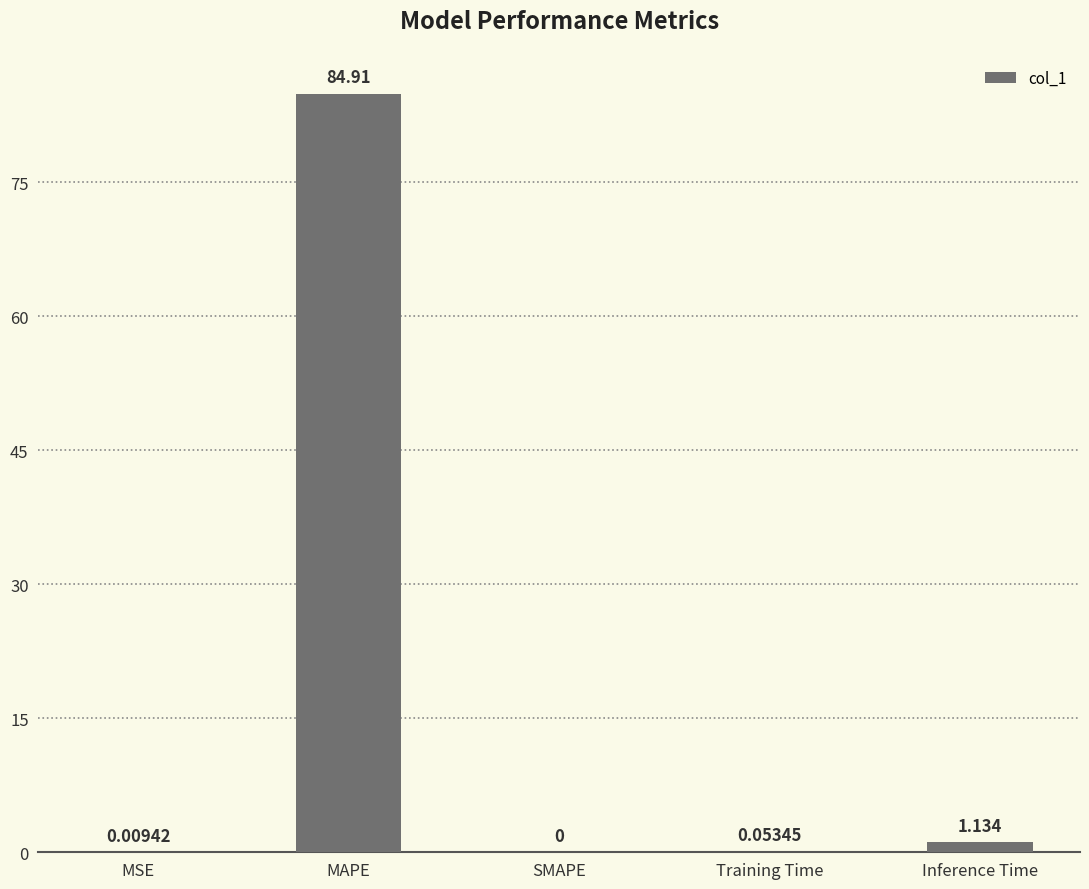

At which label is the value closest to 42?

Inference Time